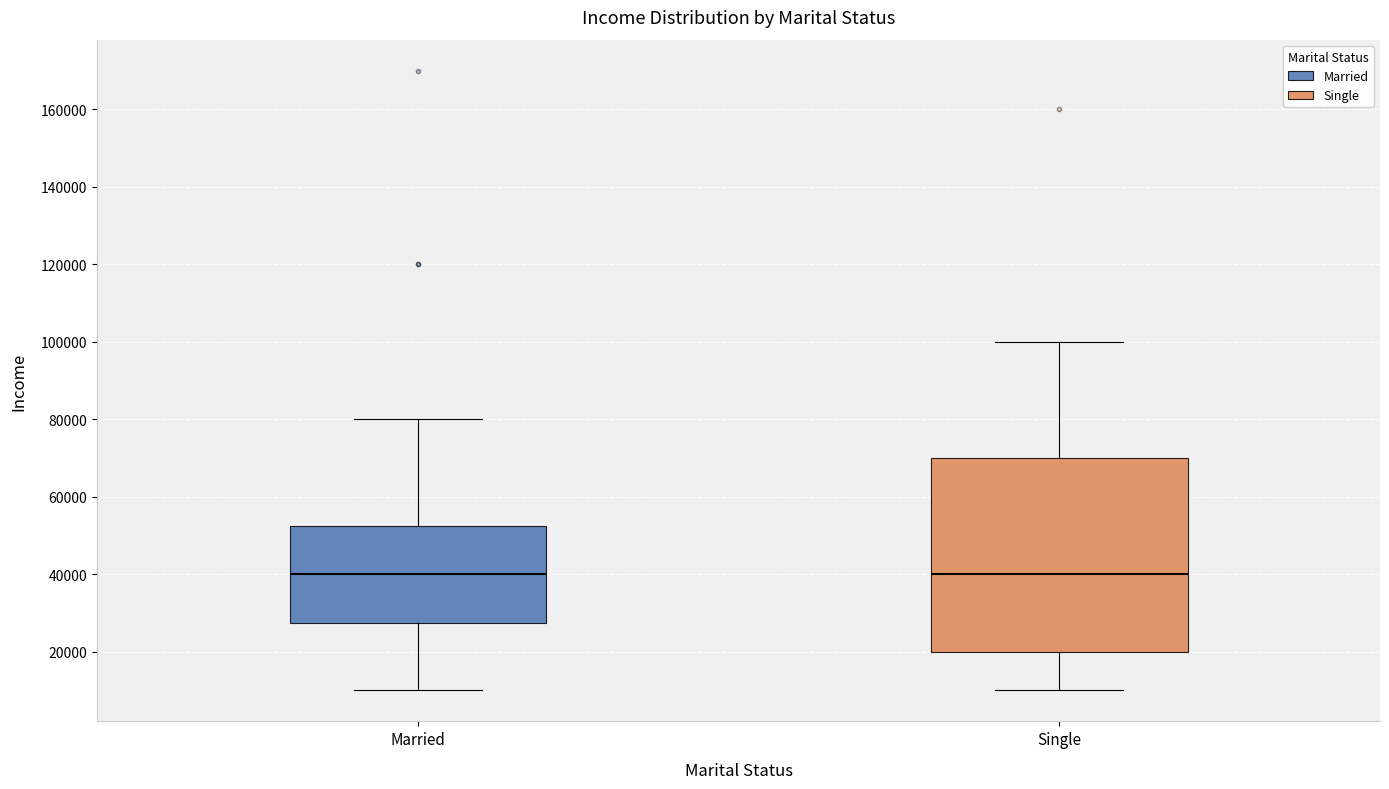

Reading left to right, transcribe this box plot: for each box, give where its median line is, the range the box spans, and where its two whiskers end, as read against the y-axis. The values are not printed on the chart, so give them approximately, as read against the axis.

Married: median 40000, box 28000 to 52000, whiskers 10000 to 80000
Single: median 40000, box 20000 to 70000, whiskers 10000 to 100000